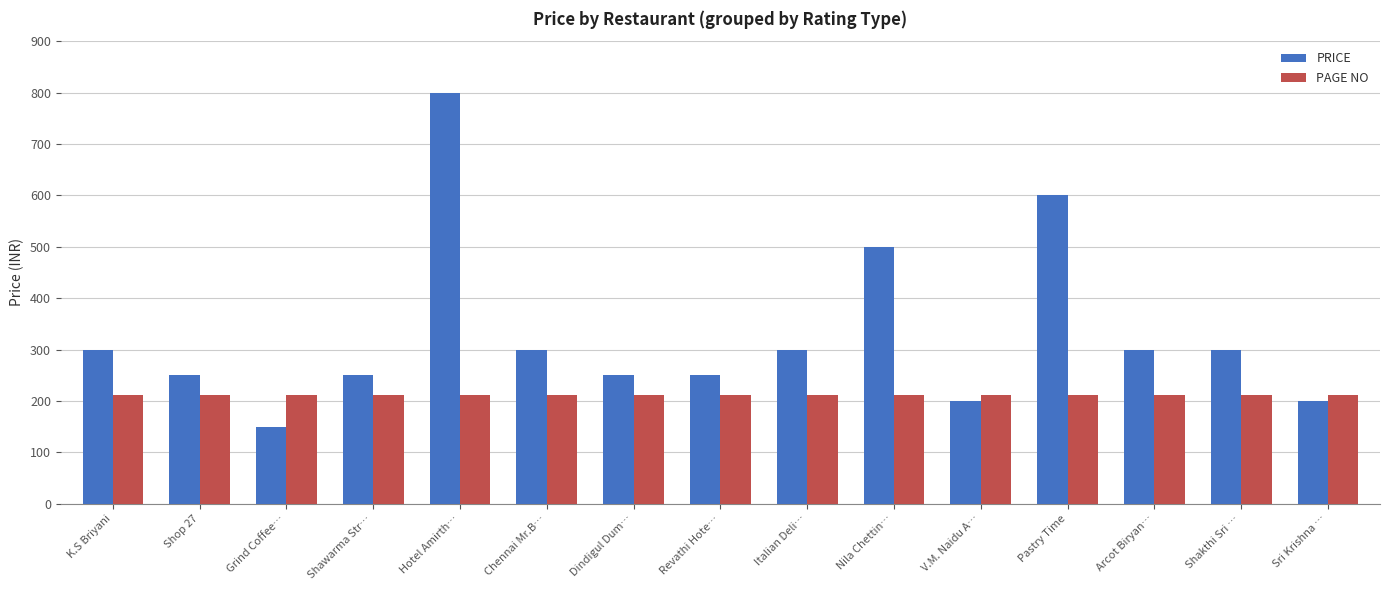

What is the maximum value shown in the chart?

800